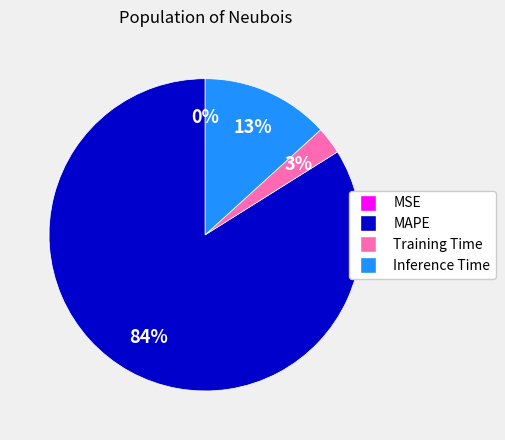

Which slice represents more than half of the pie?

MAPE